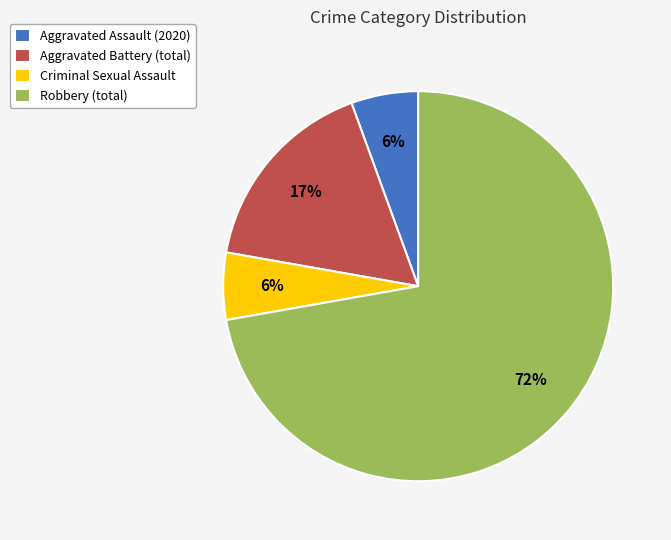

Between Criminal Sexual Assault and Robbery (total), which is larger?

Robbery (total)